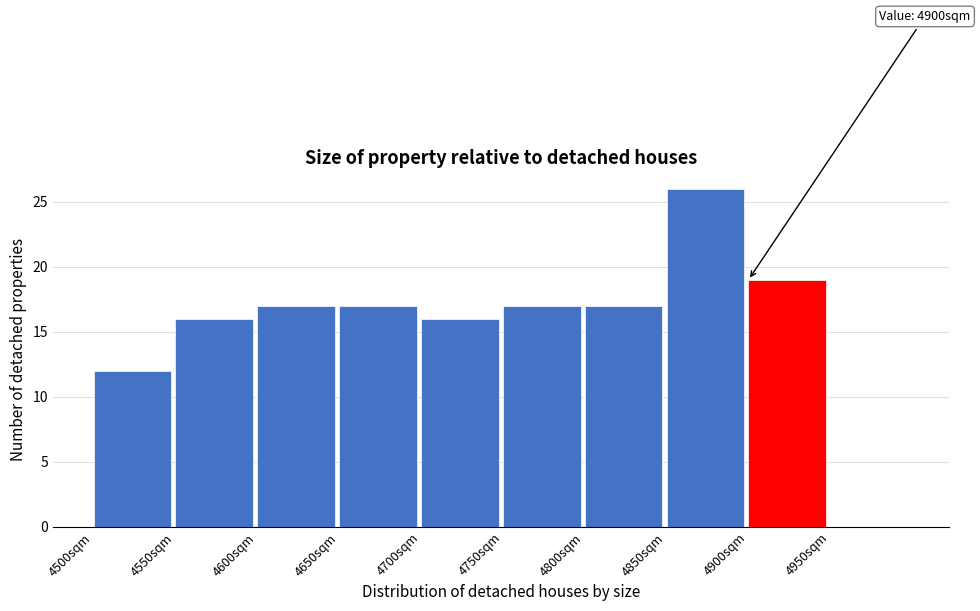

Which range on the x-axis has the tallest bar?

4850 to 4900